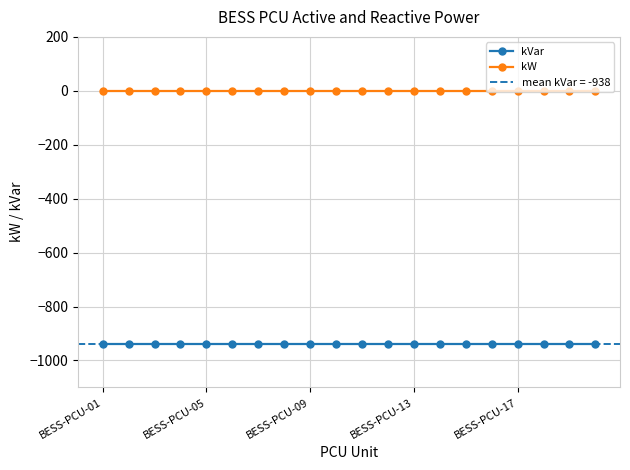

What are all the series names shown in the legend?

kVar, kW